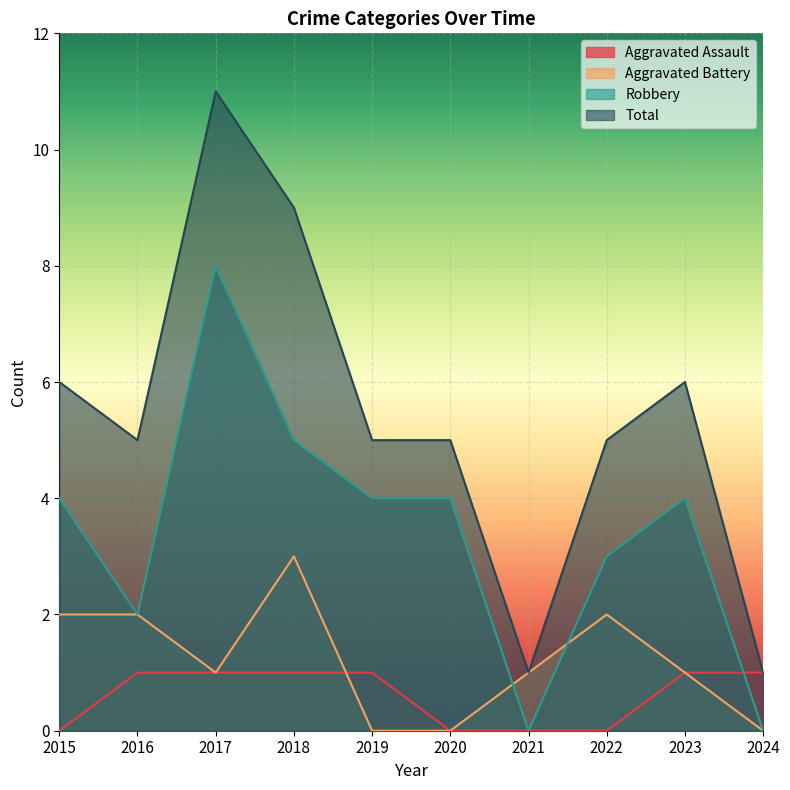

Which series has the largest total across all categories?

Total